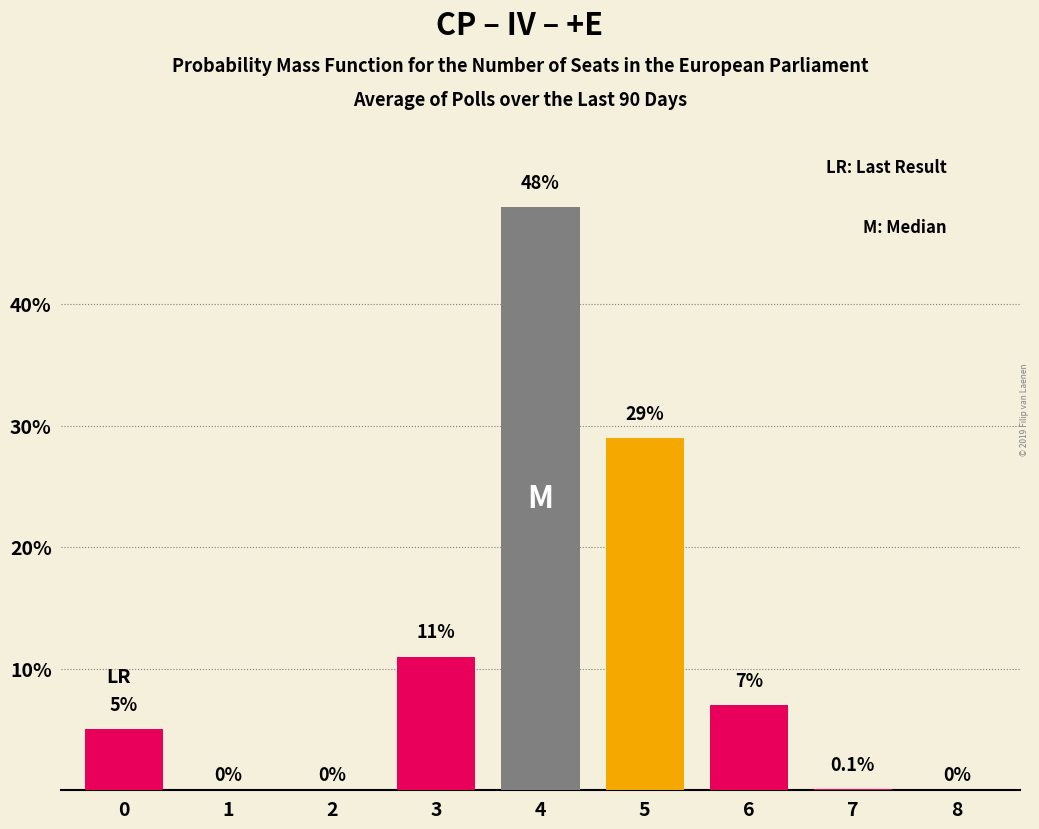

Reading right to left, extract all data points from this chart.

8=0.0	7=0.1	6=7.0	5=29.0	4=48.0	3=11.0	2=0.0	1=0.0	0=5.0